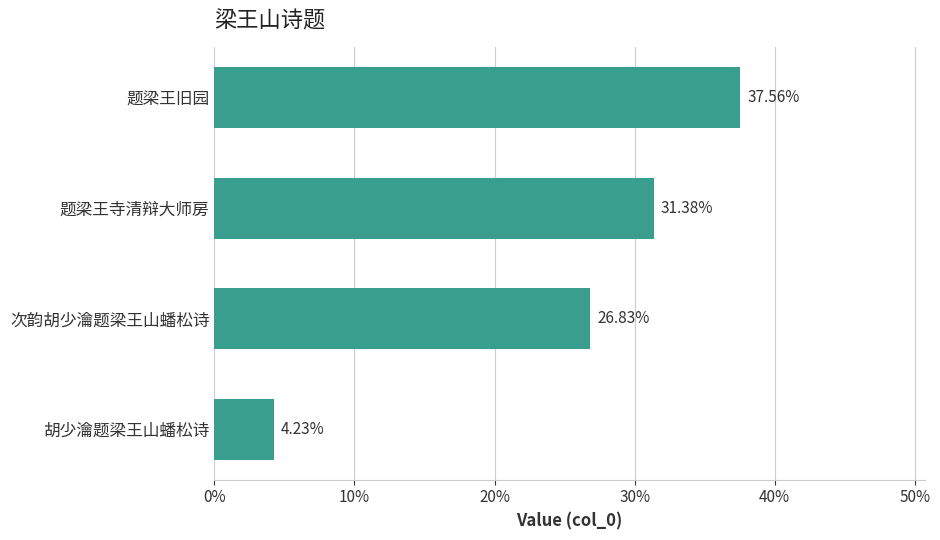

Between 胡少瀹题梁王山蟠松诗 and 次韵胡少瀹题梁王山蟠松诗, which is larger?

次韵胡少瀹题梁王山蟠松诗